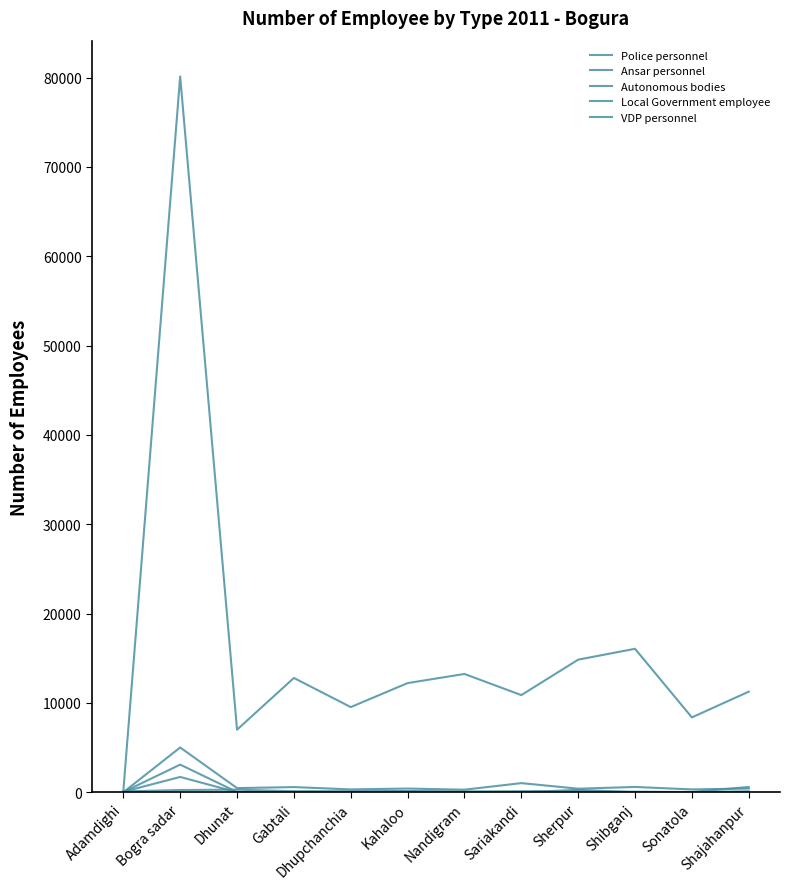

Reading left to right, transcribe all the data shown in this chart.

Police personnel: Adamdighi=33	Bogra sadar=3099	Dhunat=30	Gabtali=39	Dhupchanchia=31	Kahaloo=36	Nandigram=75	Sariakandi=48	Sherpur=44	Shibganj=69	Sonatola=32	Shajahanpur=45
Ansar personnel: Adamdighi=5	Bogra sadar=5018	Dhunat=470	Gabtali=584	Dhupchanchia=324	Kahaloo=420	Nandigram=292	Sariakandi=1028	Sherpur=403	Shibganj=599	Sonatola=324	Shajahanpur=420
Autonomous bodies: Adamdighi=58	Bogra sadar=1719	Dhunat=6	Gabtali=38	Dhupchanchia=55	Kahaloo=123	Nandigram=38	Sariakandi=4	Sherpur=276	Shibganj=2	Sonatola=35	Shajahanpur=597
Local Government employee: Adamdighi=105	Bogra sadar=255	Dhunat=295	Gabtali=121	Dhupchanchia=121	Kahaloo=125	Nandigram=67	Sariakandi=120	Sherpur=110	Shibganj=29	Sonatola=23	Shajahanpur=104
VDP personnel: Adamdighi=120	Bogra sadar=80128	Dhunat=7008	Gabtali=12800	Dhupchanchia=9538	Kahaloo=12224	Nandigram=13248	Sariakandi=10880	Sherpur=14848	Shibganj=16064	Sonatola=8384	Shajahanpur=11264